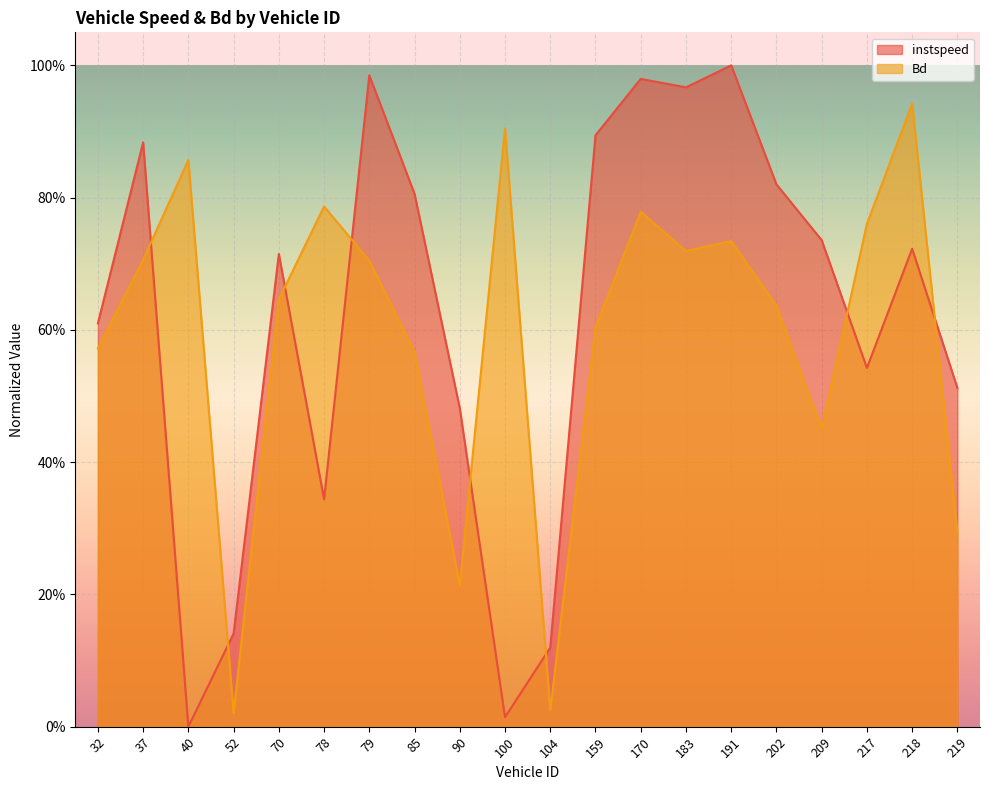

Which category has the highest value in the instspeed series?

191